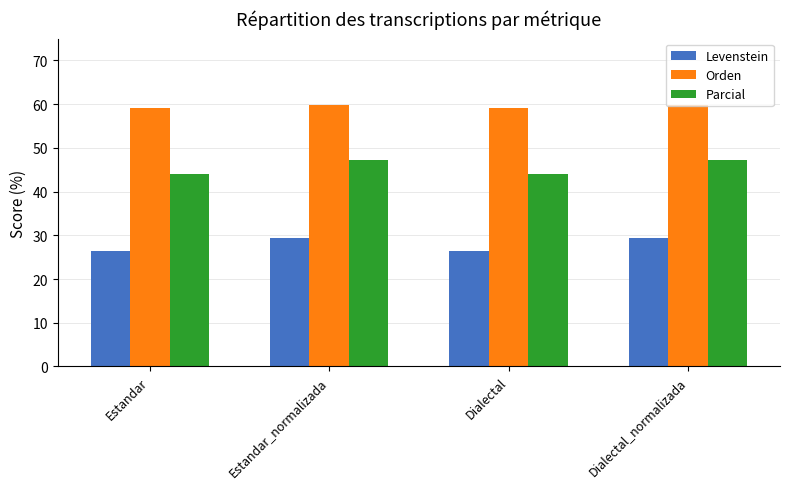

What is the spread (max minus min) of values at Estandar?

32.7